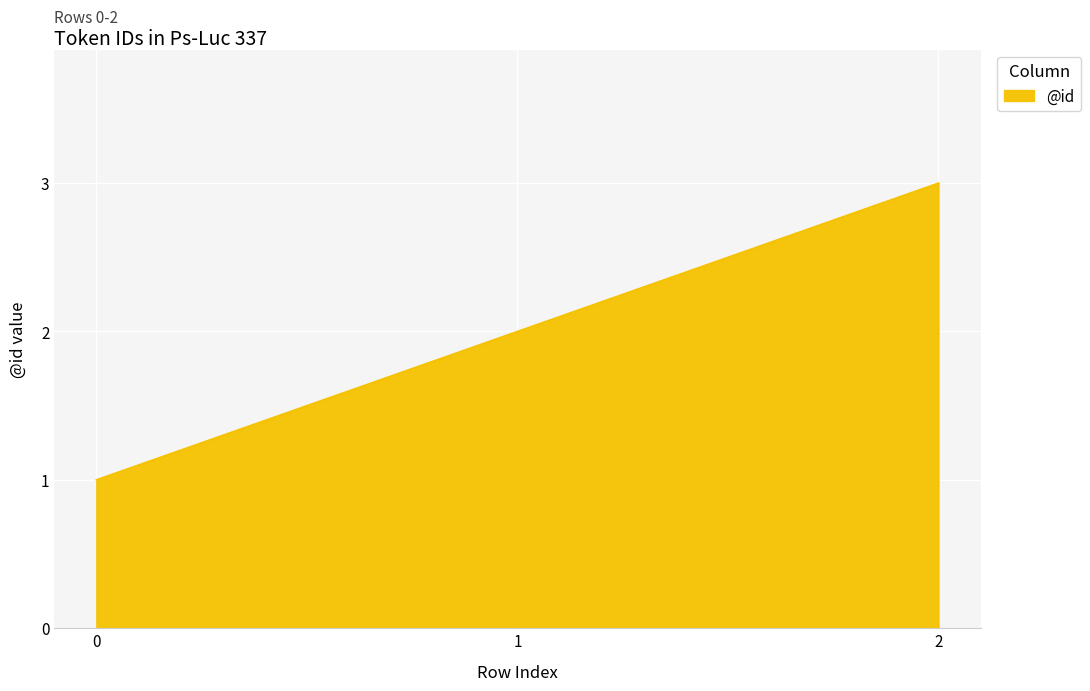

Count the number of data series in this chart.

1